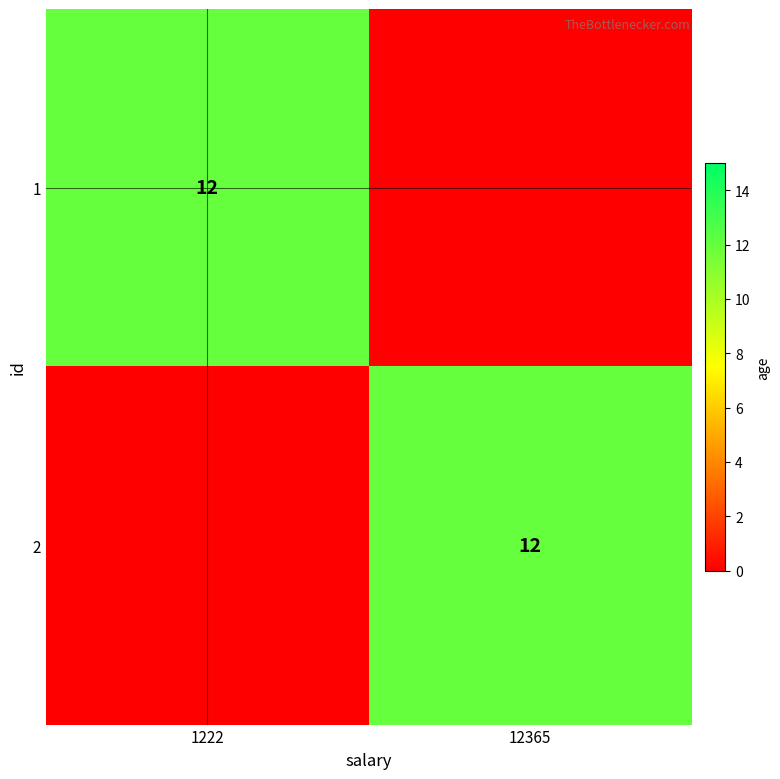

True or false: 2 has a value of 22 at 12365.

False